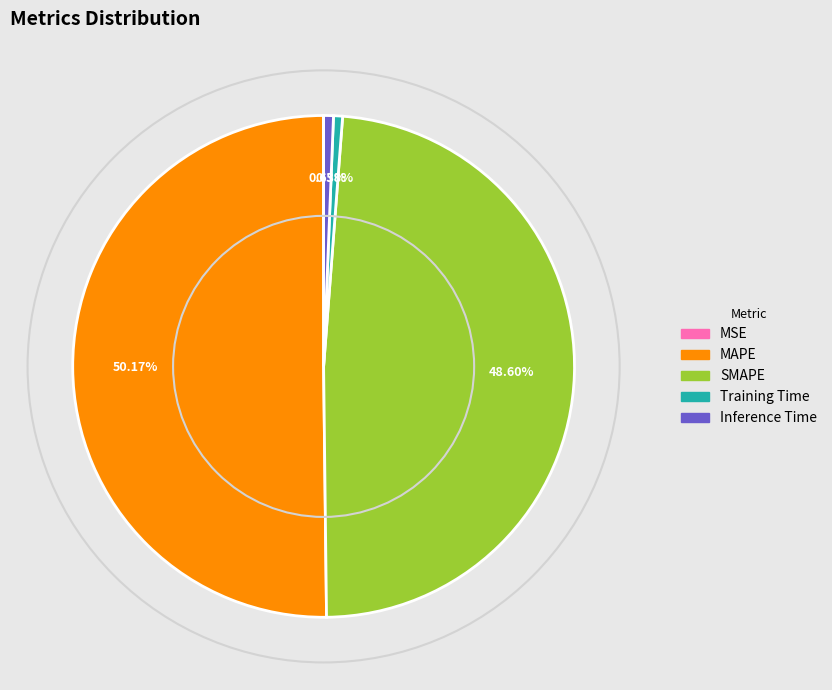

What percentage is NOT represented by MAPE?

49.8%